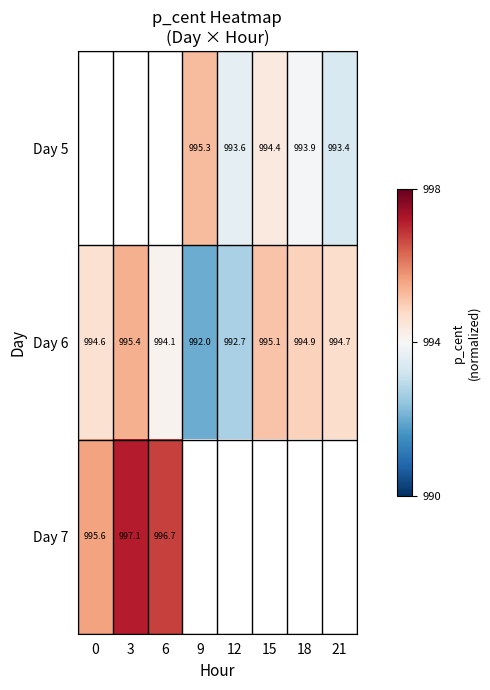

What is the smallest value displayed?

-0.5